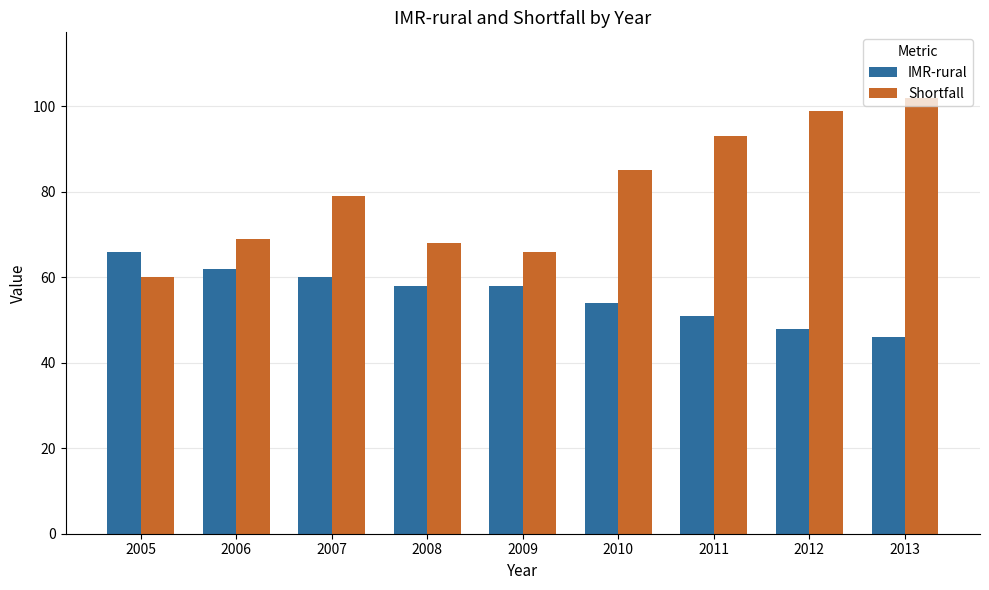

Is it true that IMR-rural equals 48 at 2012?

True